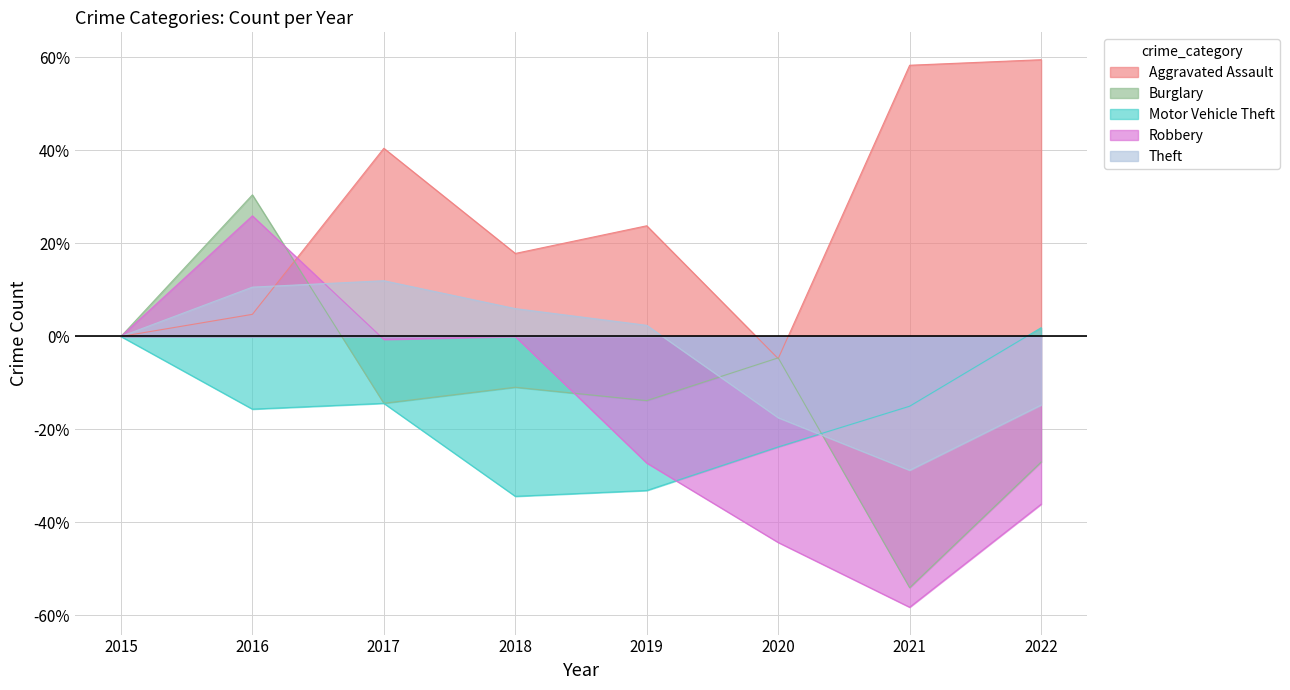

At which category does Theft reach its first local valley?

2021